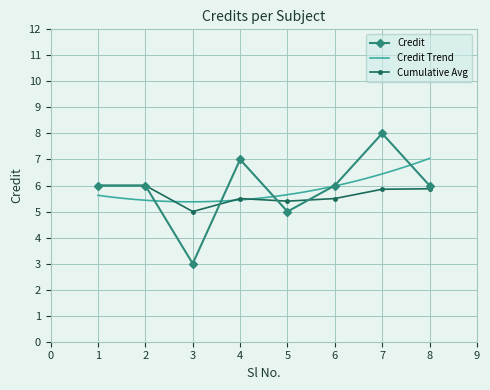

What is the value of the 7th point from the left?

8